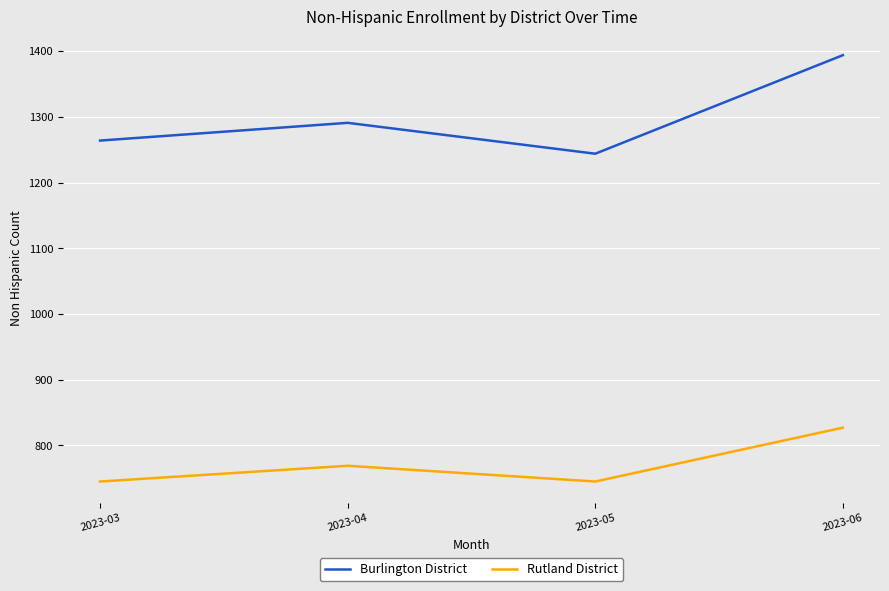

What is the difference between the Burlington District values at 2023-04 and 2023-03?

27